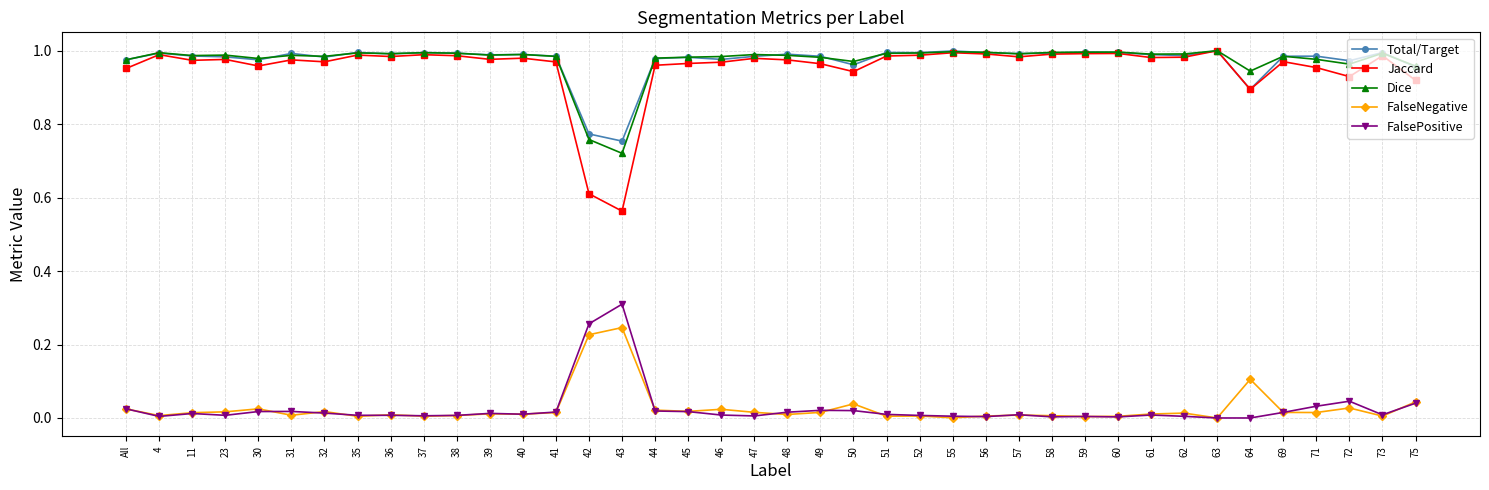

At which label does Dice reach its minimum?

43